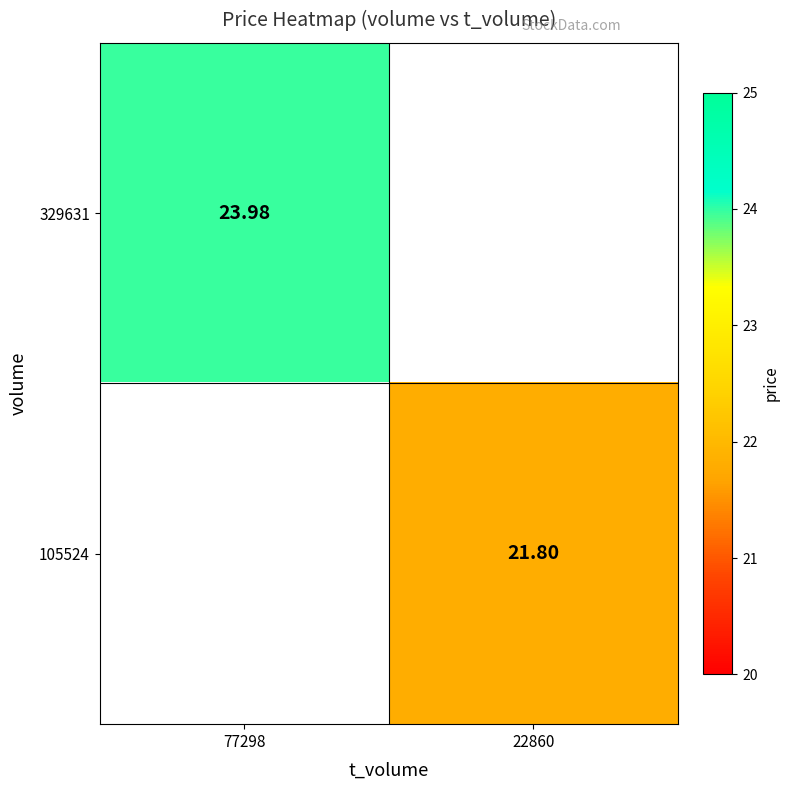

Is it true that 105524 equals 12.0 at 77298?

False